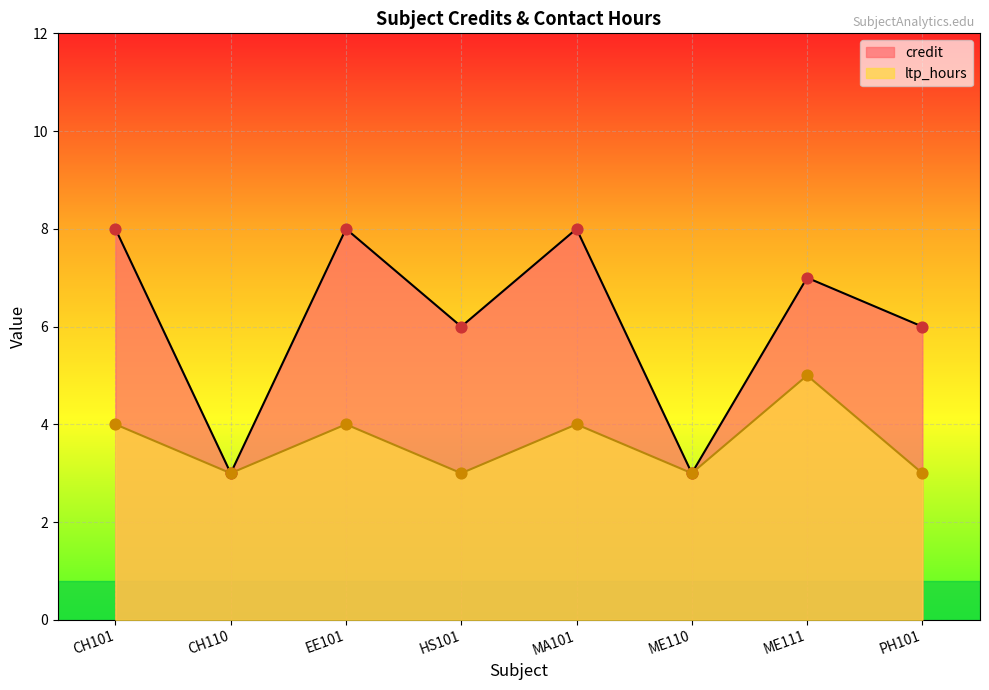

At how many categories does at least one series exceed 3?

6